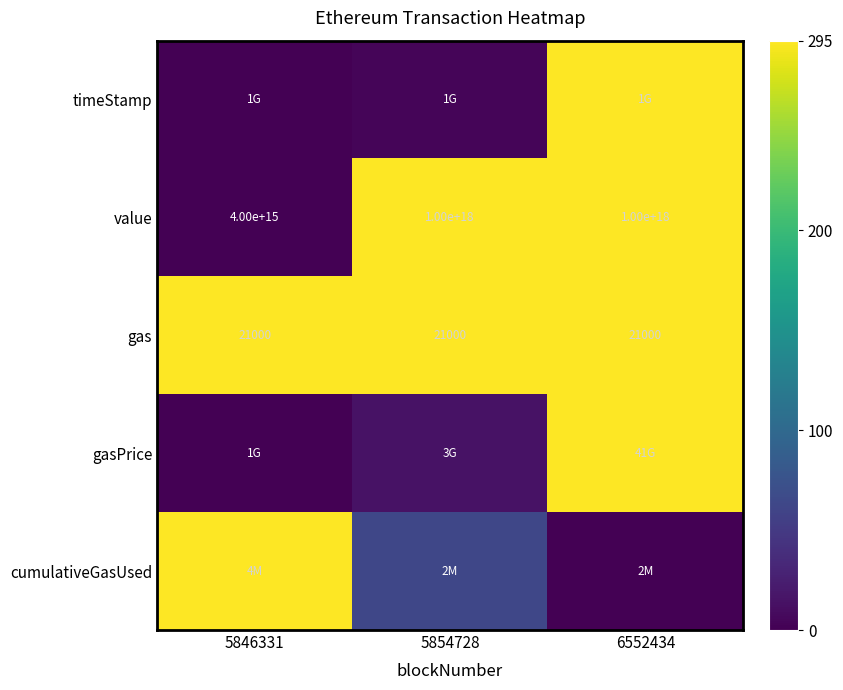

Where does the gasPrice series first go above 14?

5854728